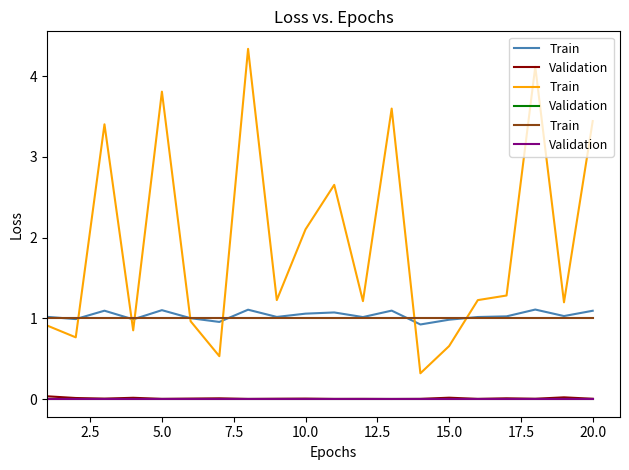

True or false: Validation has a value of 0 at 12.5.

True